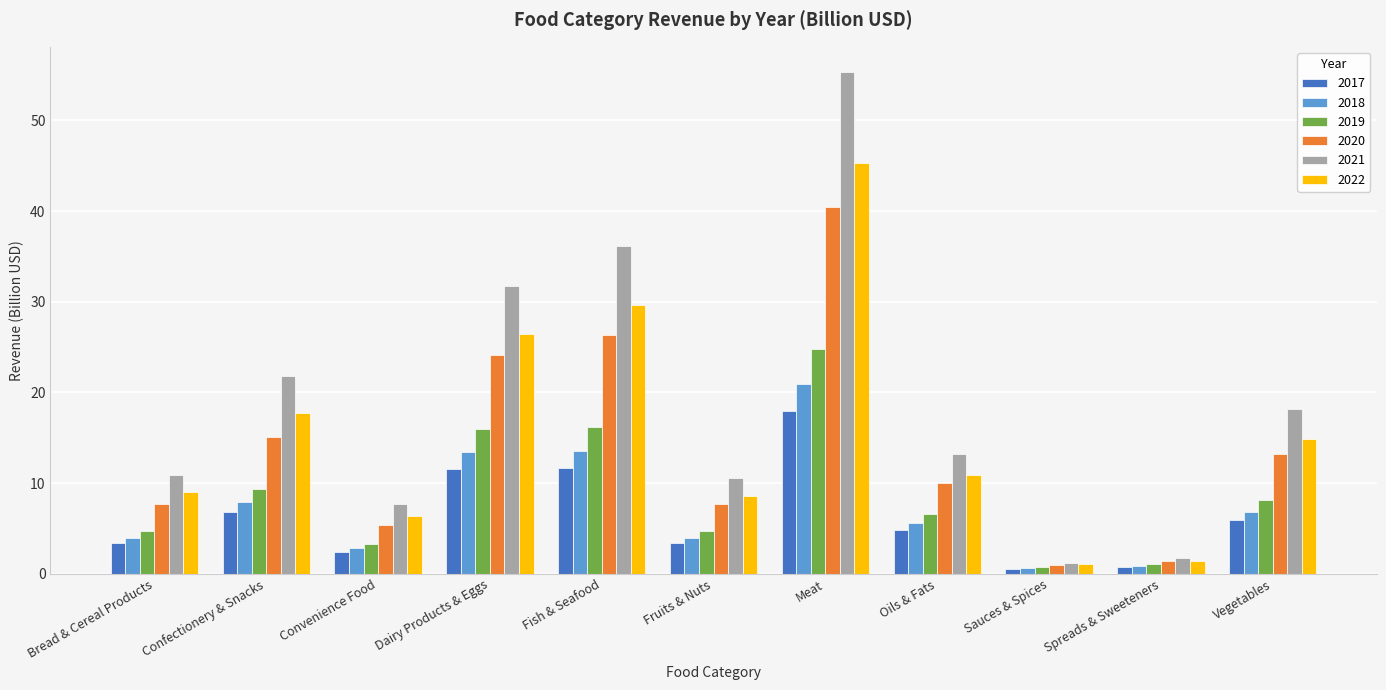

Which series changed the most between Dairy Products & Eggs and Spreads & Sweeteners?

2021